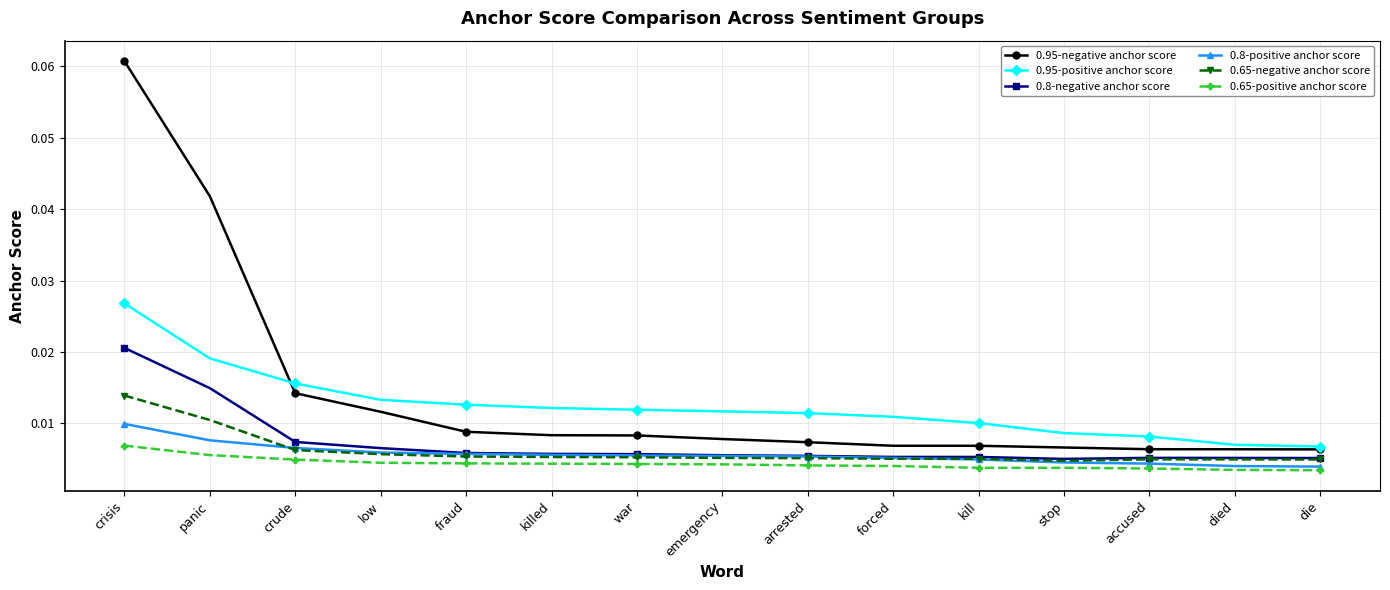

At how many categories does at least one series exceed 0?

15